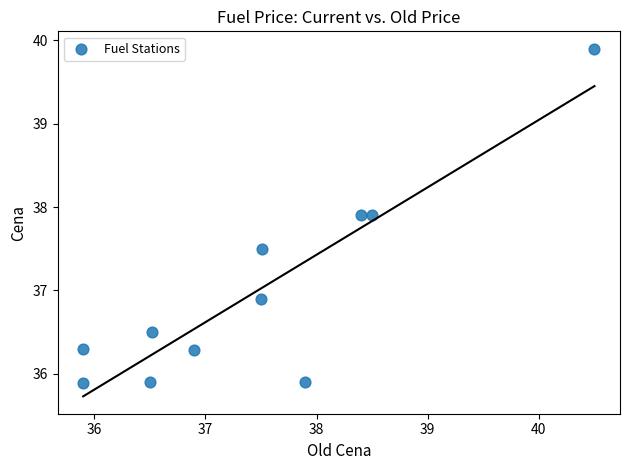

What Y value in the scatter plot is closest to 37?

36.9